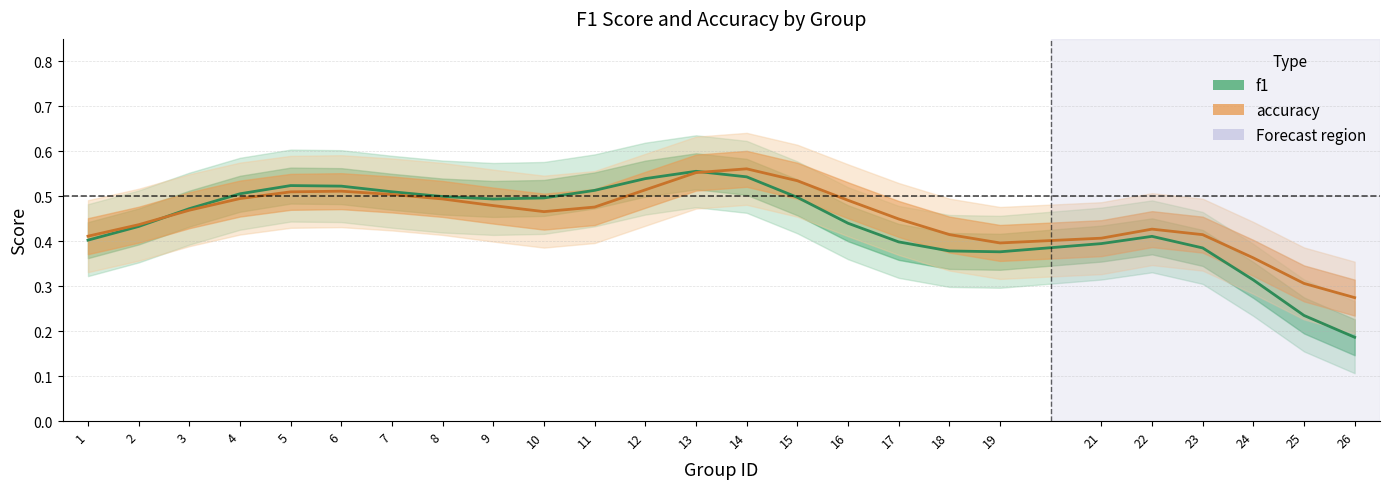

At which category does f1 reach its first local valley?

9